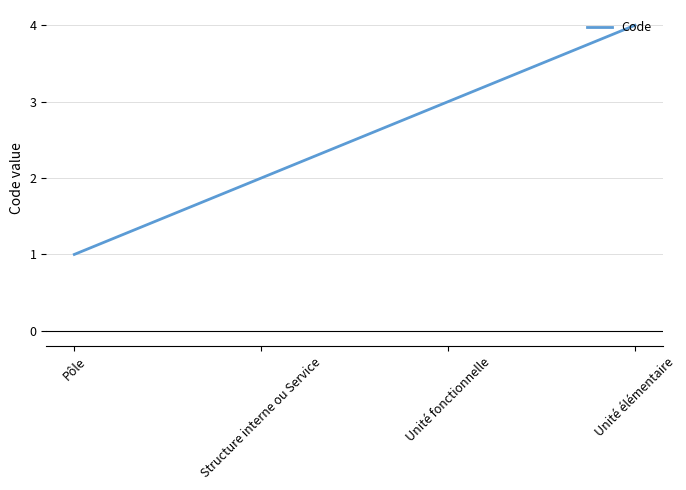

Reading left to right, transcribe all the data shown in this chart.

1	2	3	4